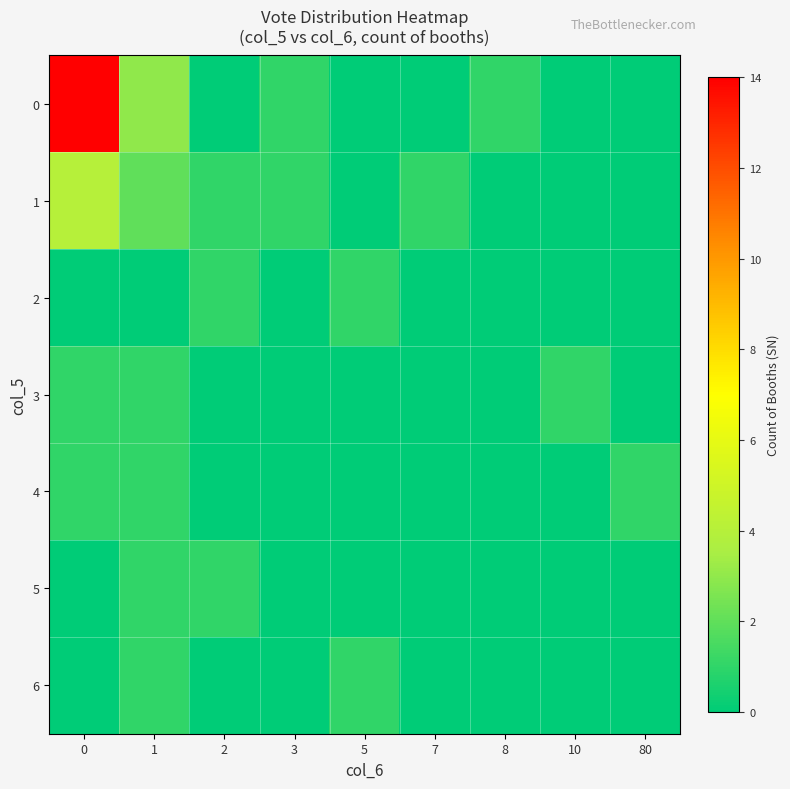

Reading left to right, extract all data points from this chart.

0: 0=14	1=3	2=0	3=1	5=0	7=0	8=1	10=0	80=0
1: 0=4	1=2	2=1	3=1	5=0	7=1	8=0	10=0	80=0
2: 0=0	1=0	2=1	3=0	5=1	7=0	8=0	10=0	80=0
3: 0=1	1=1	2=0	3=0	5=0	7=0	8=0	10=1	80=0
4: 0=1	1=1	2=0	3=0	5=0	7=0	8=0	10=0	80=1
5: 0=0	1=1	2=1	3=0	5=0	7=0	8=0	10=0	80=0
6: 0=0	1=1	2=0	3=0	5=1	7=0	8=0	10=0	80=0